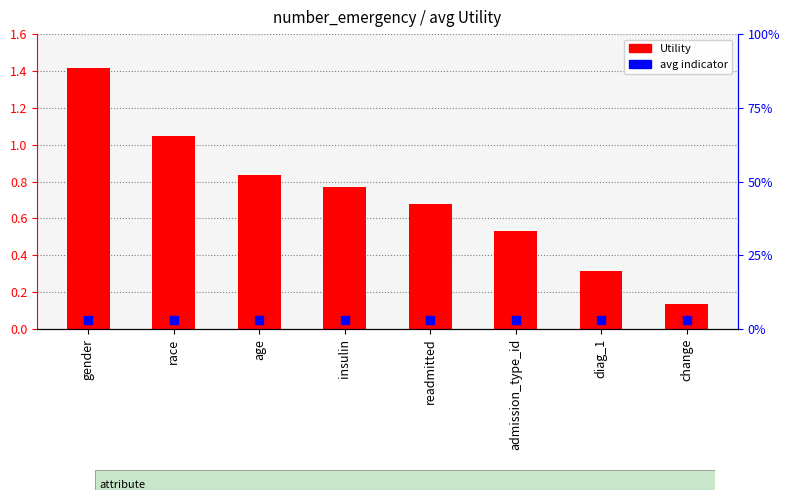

Which series has the largest total across all categories?

Utility